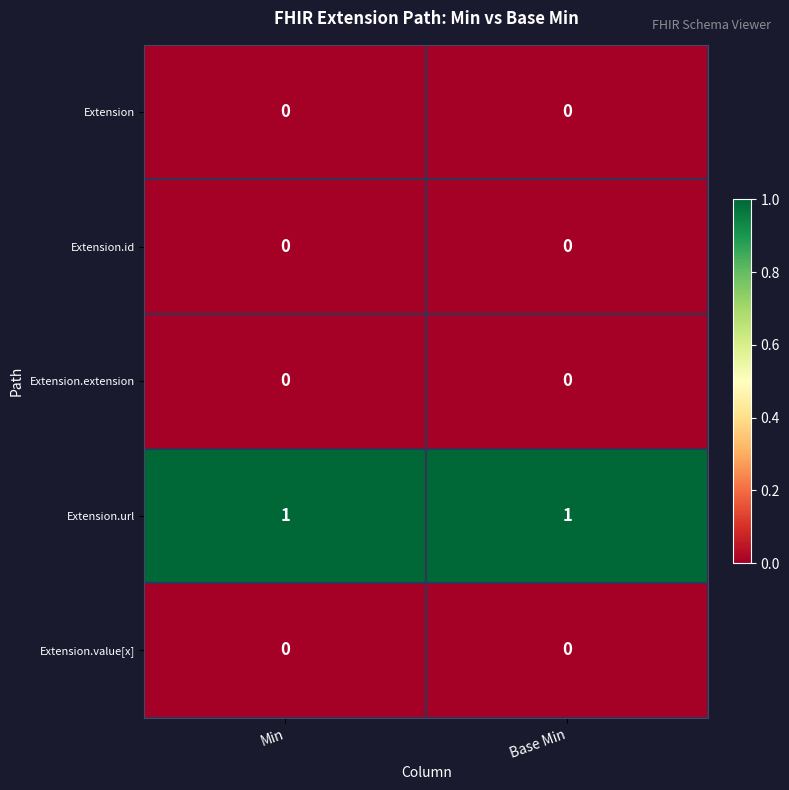

Which series has the largest total across all categories?

Extension.url